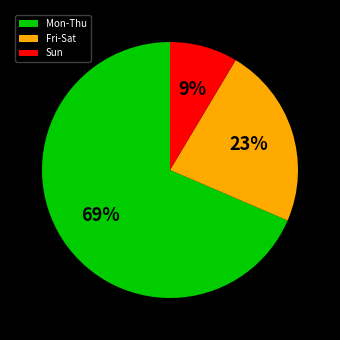

True or false: Mon-Thu accounts for 69% of the total.

True